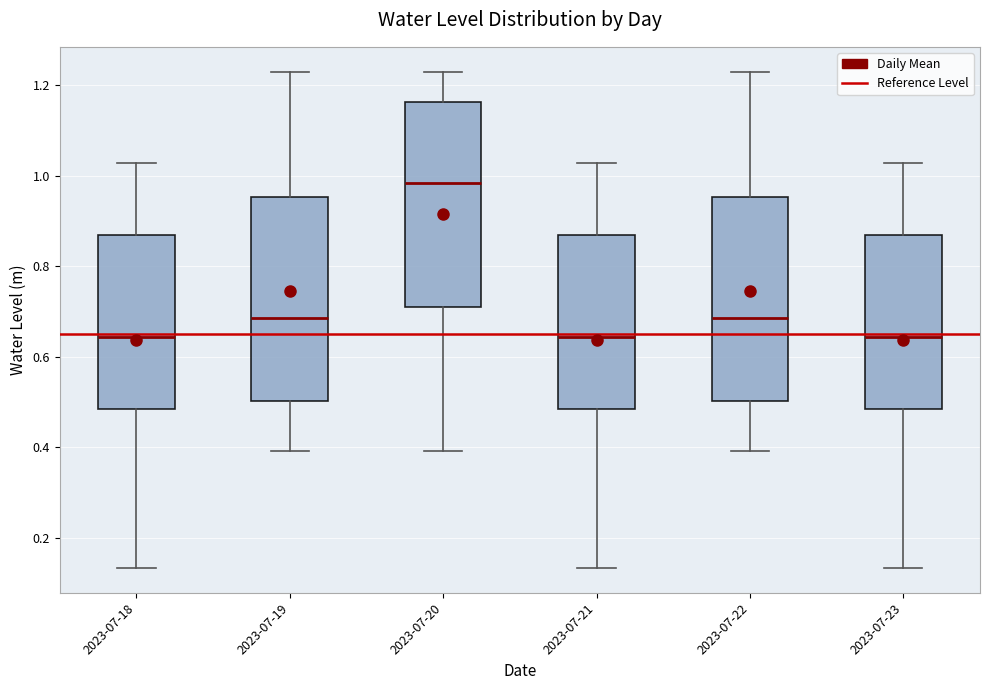

Reading left to right, read every box against the y-axis: the position of its median line, the range the box covers, and the ends of its whiskers. The values are not printed on the chart, so give them approximately, as read against the axis.

2023-07-18: median 0.64, box 0.48 to 0.86, whiskers 0.14 to 1.02
2023-07-19: median 0.68, box 0.50 to 0.96, whiskers 0.40 to 1.22
2023-07-20: median 0.98, box 0.72 to 1.16, whiskers 0.40 to 1.22
2023-07-21: median 0.64, box 0.48 to 0.86, whiskers 0.14 to 1.02
2023-07-22: median 0.68, box 0.50 to 0.96, whiskers 0.40 to 1.22
2023-07-23: median 0.64, box 0.48 to 0.86, whiskers 0.14 to 1.02